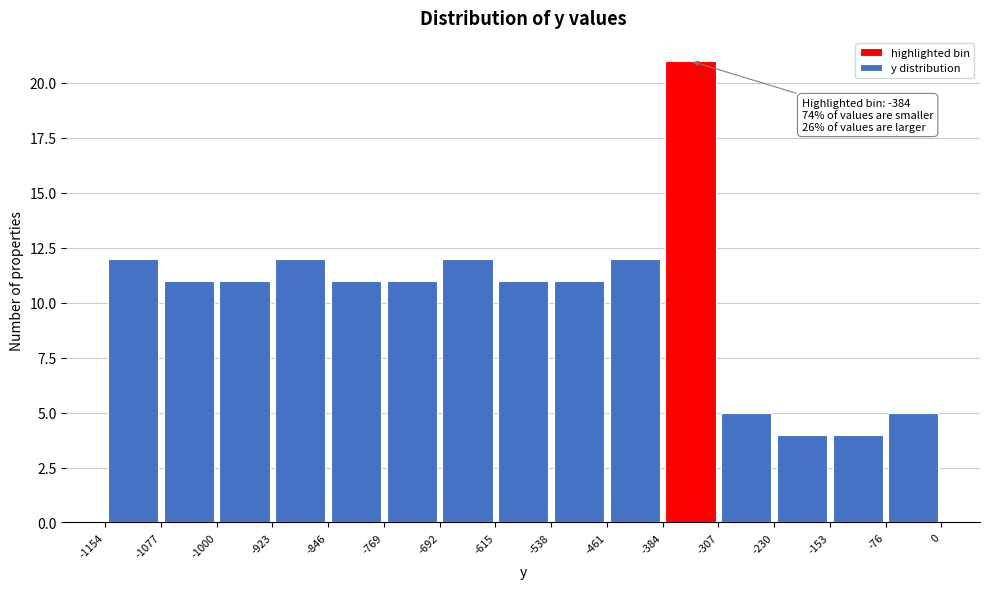

Which range on the x-axis has the tallest bar?

-384 to -307